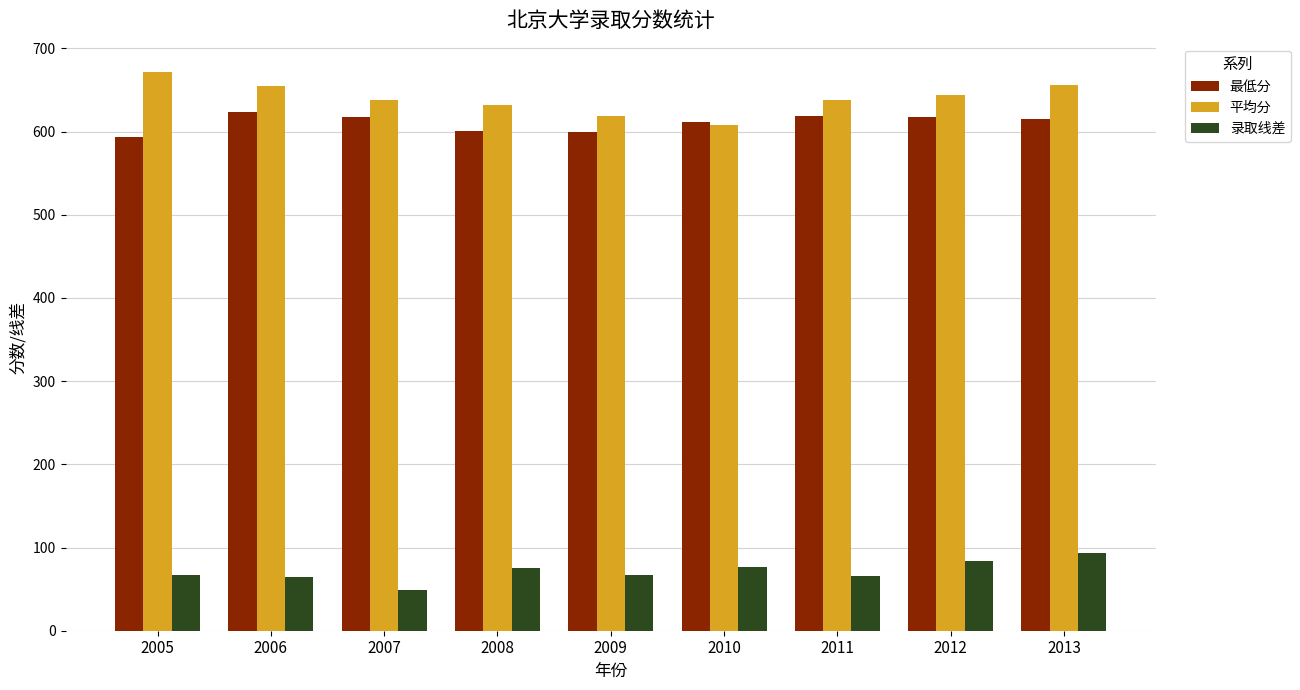

What is the spread (max minus min) of values at 2006?

591